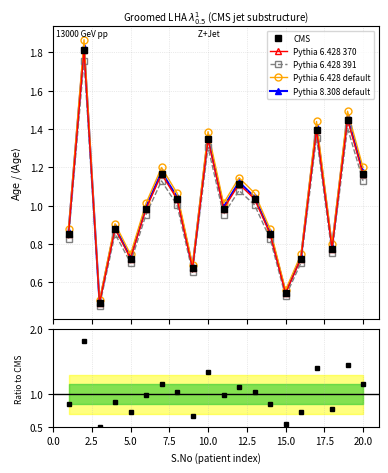

How many categories are shown in the chart?

20